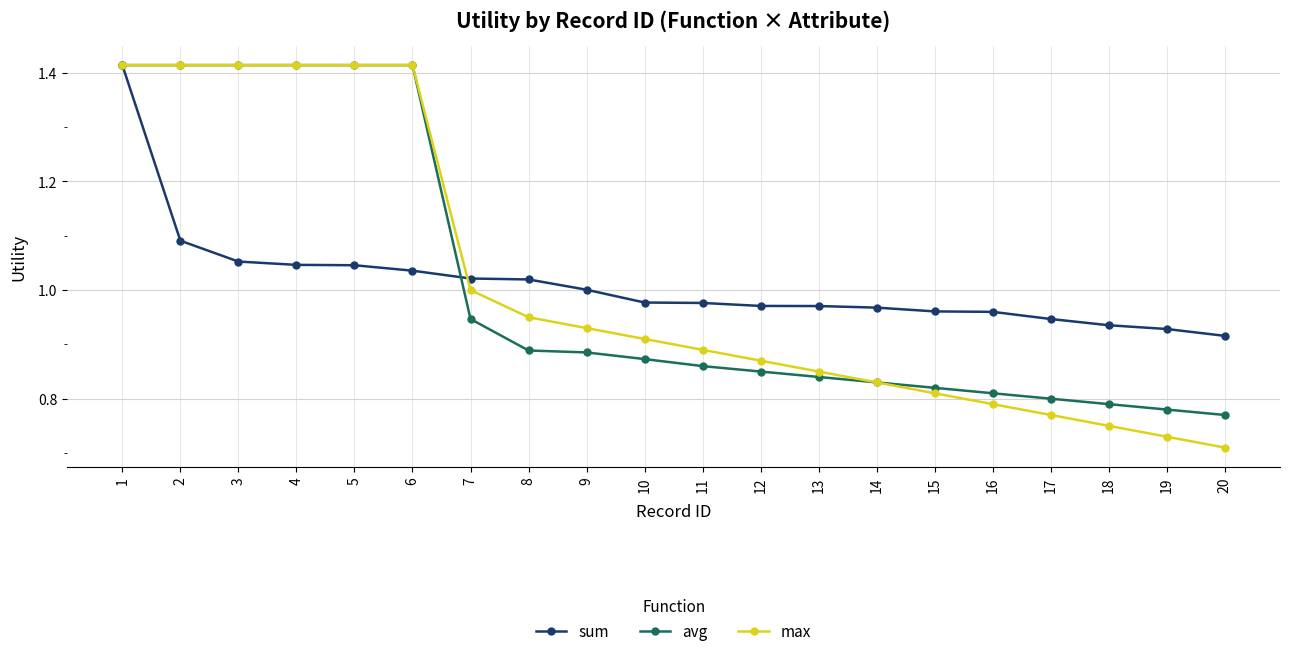

How many distinct data groups are displayed?

3